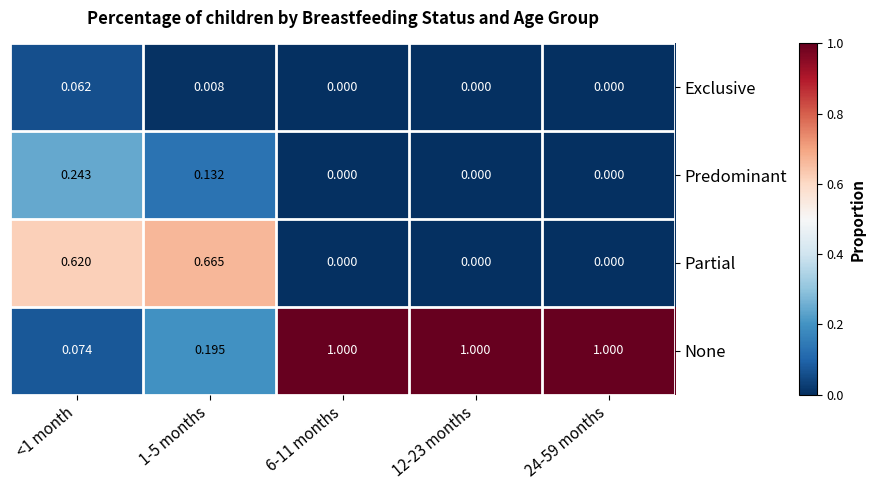

At 1-5 months, list the series in order from largest to smallest.

Partial, None, Predominant, Exclusive